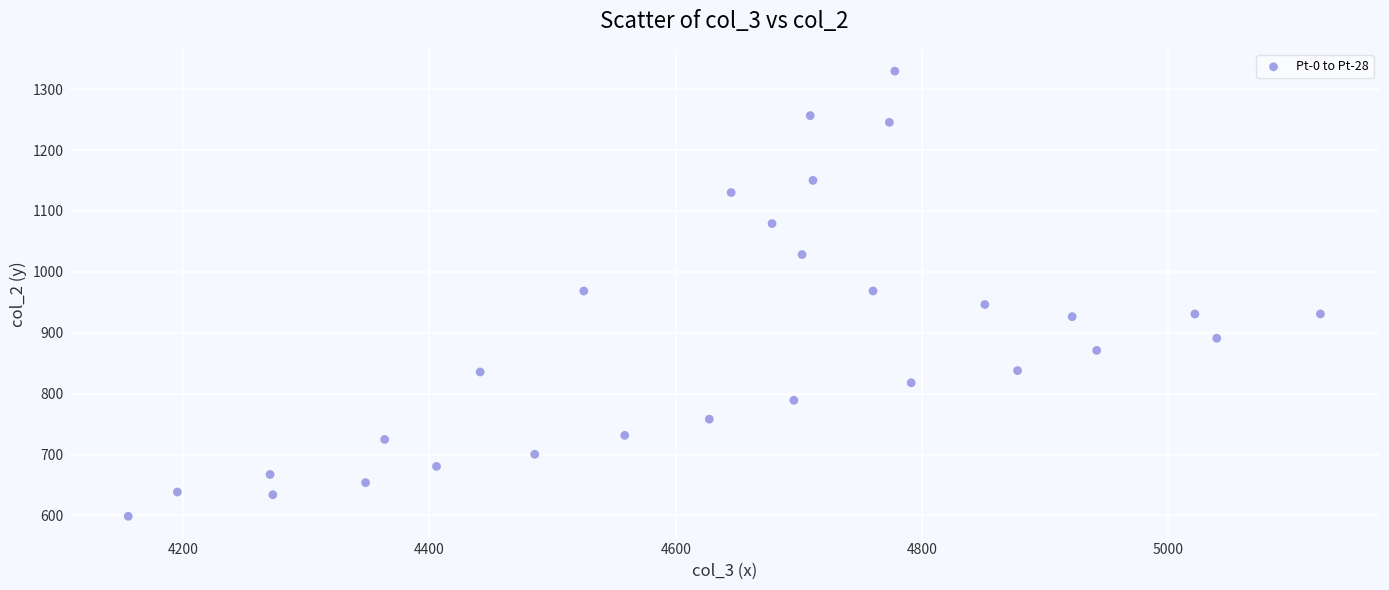

What is the range of Y values (max minus min)?

731.3